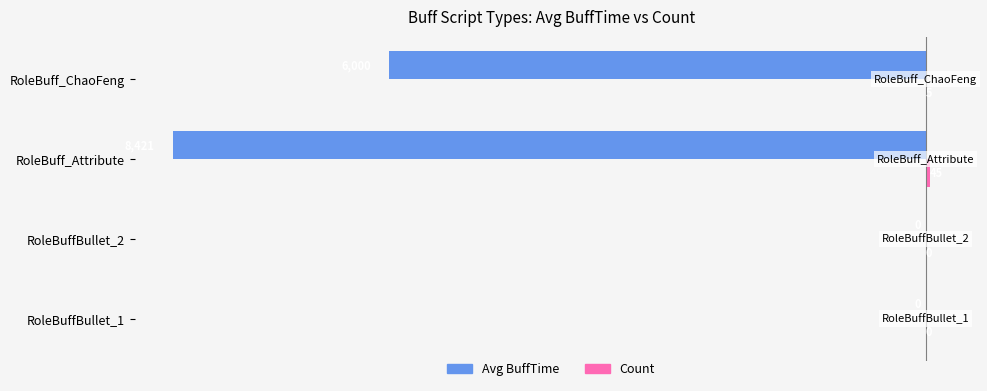

Which series changed the most between RoleBuffBullet_2 and RoleBuff_ChaoFeng?

Avg BuffTime